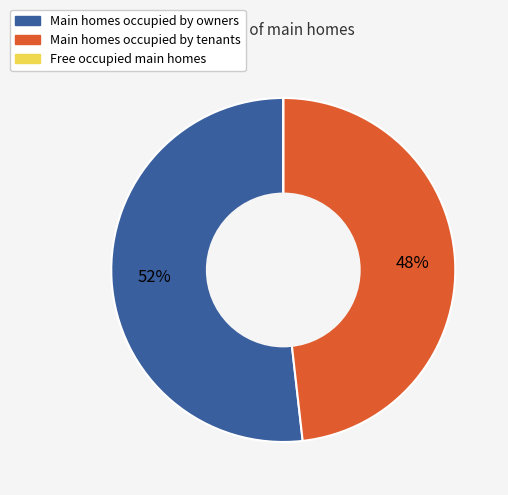

Is there any slice that represents more than half of the pie?

Yes